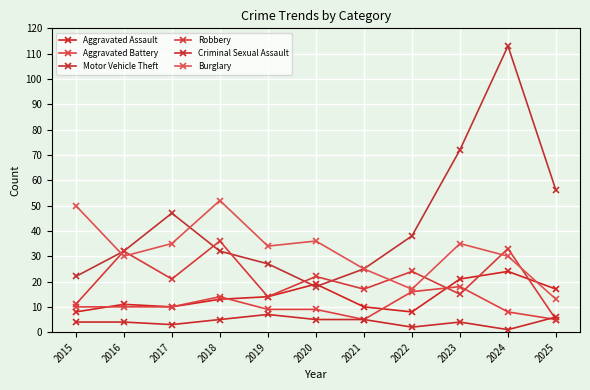

Which has a higher value, 2021 or 2017?

2021